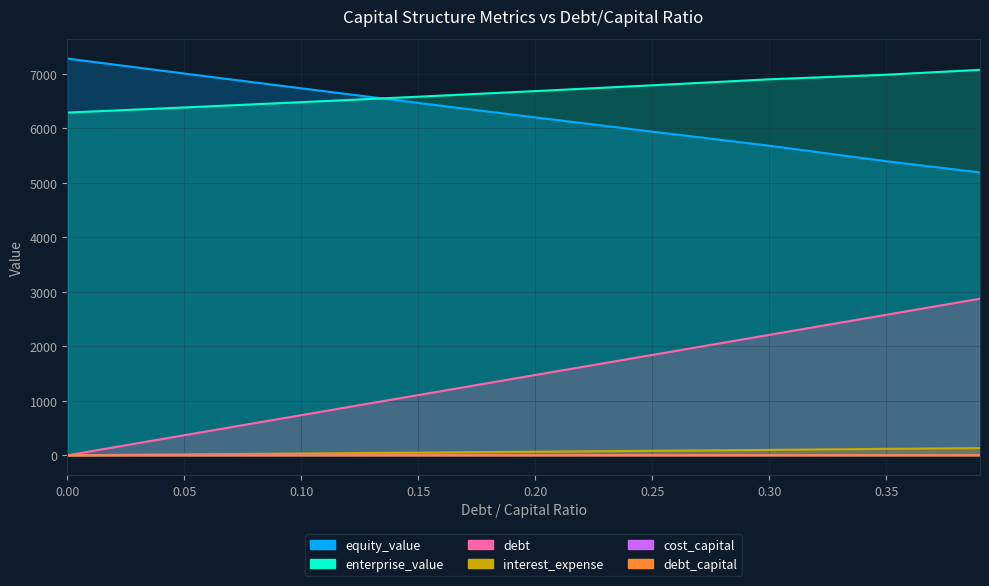

What is the average value of the debt_capital series?

0.2